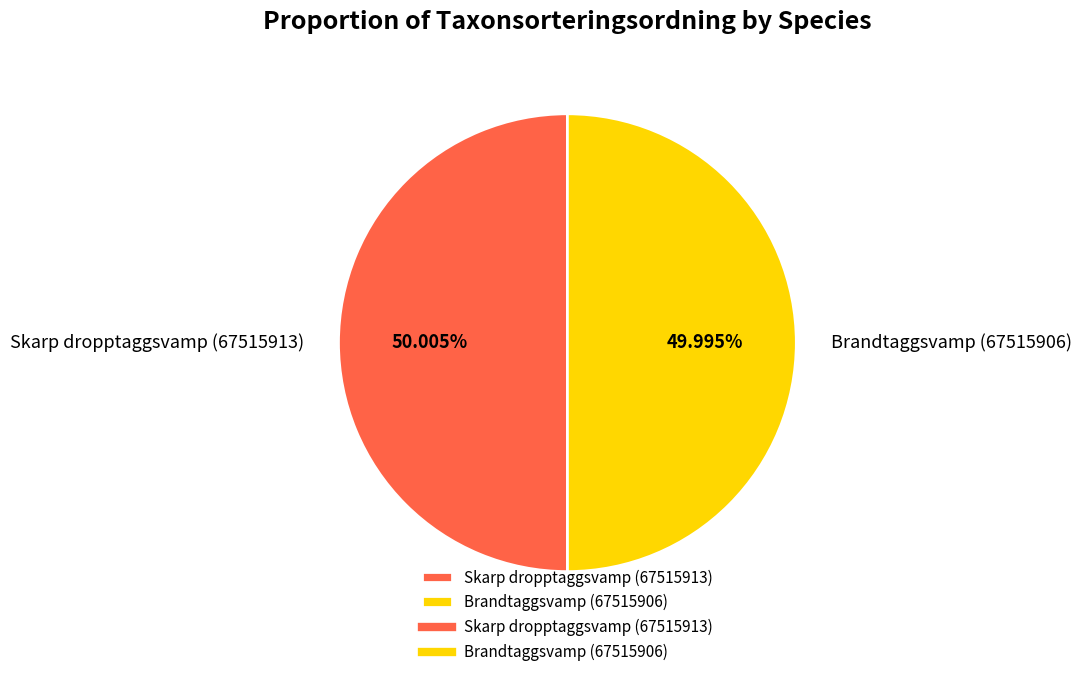

To the nearest percent, what is the average slice percentage?

50%